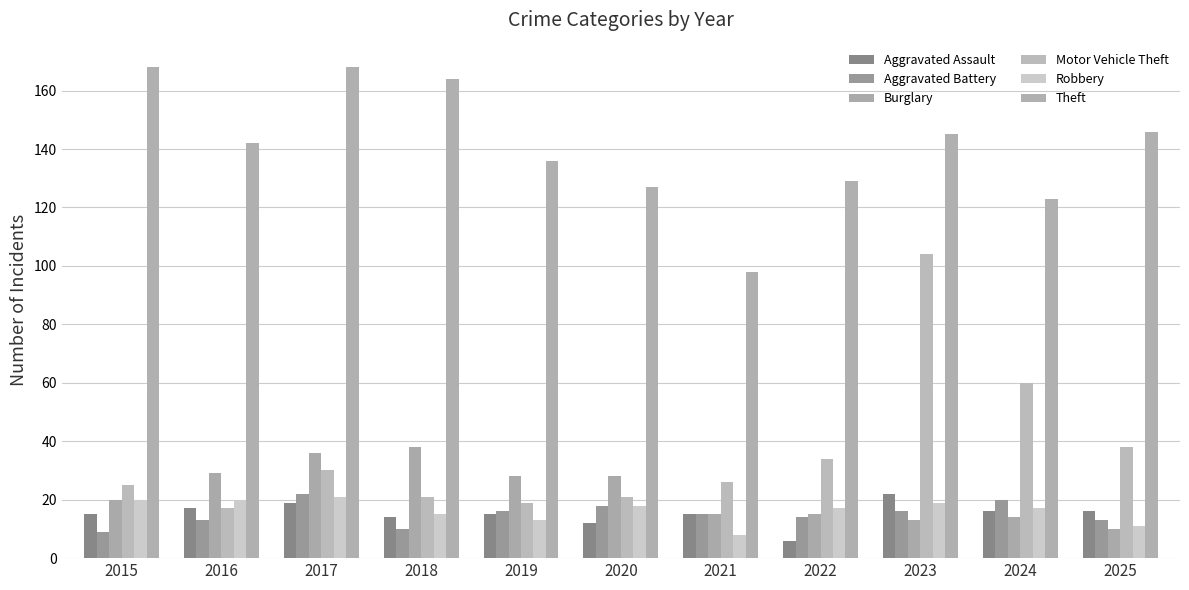

Which series has the widest spread of values?

Motor Vehicle Theft